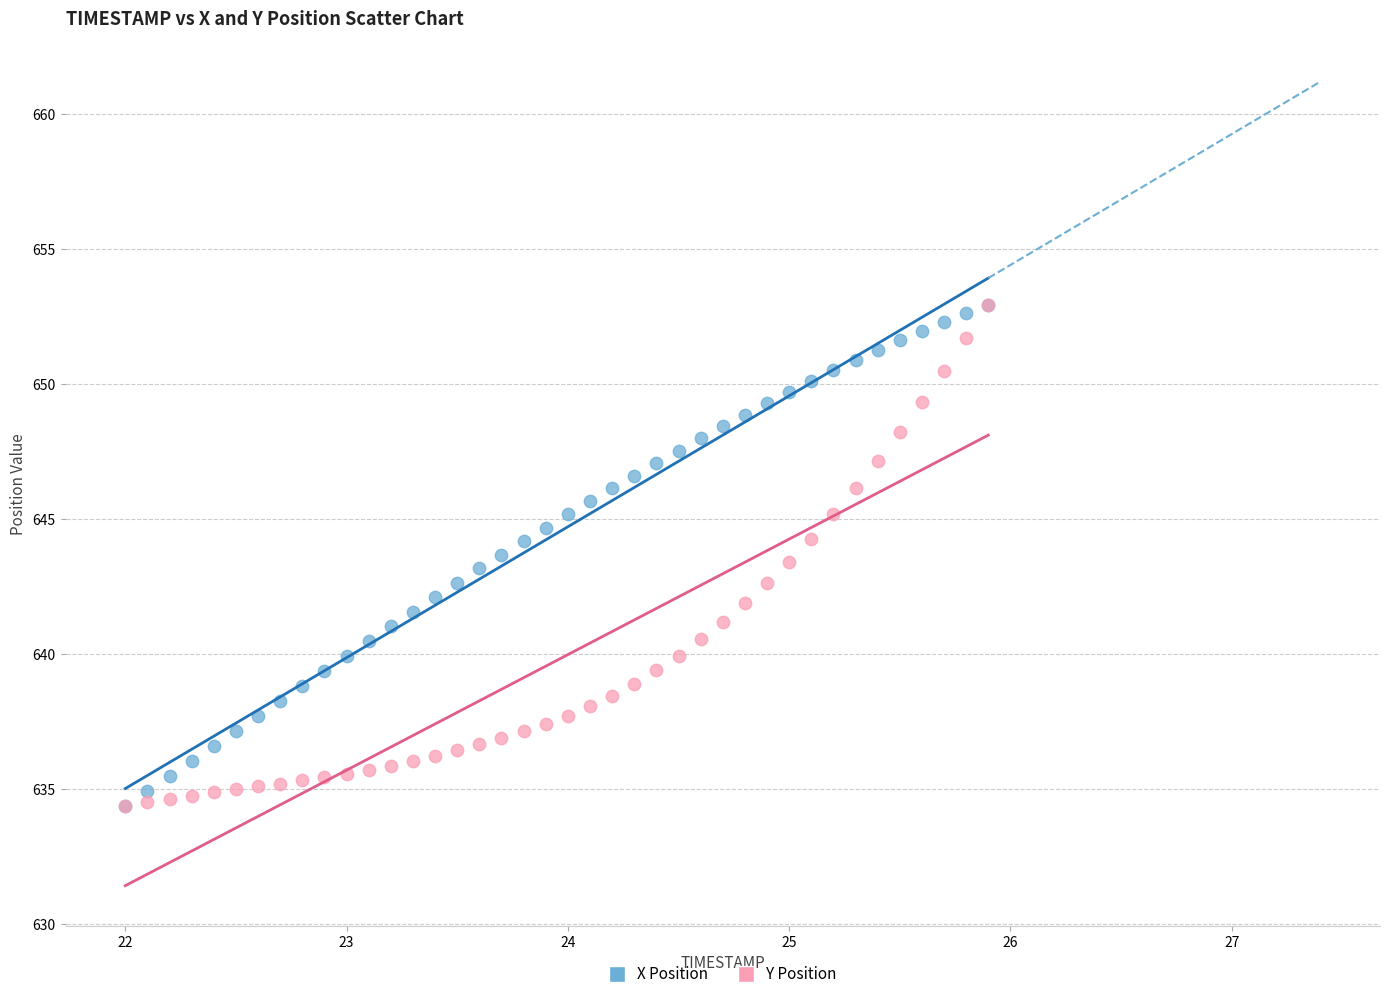

What are all the series names shown in the legend?

X Position, Y Position